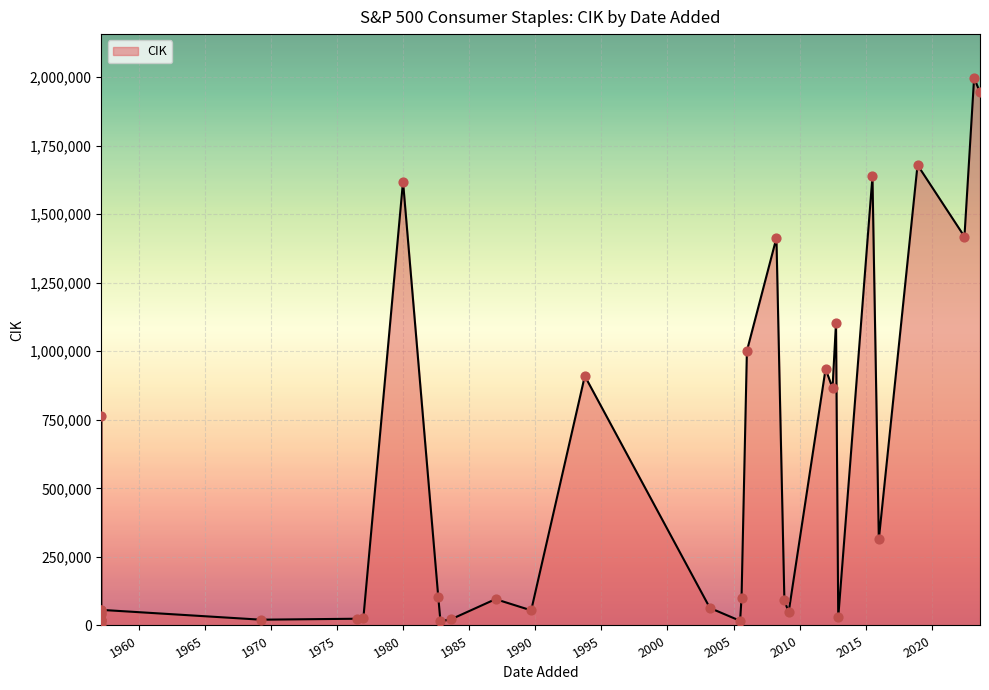

What is the change in value from 1957-03-04 to 1989-09-11?

+35208